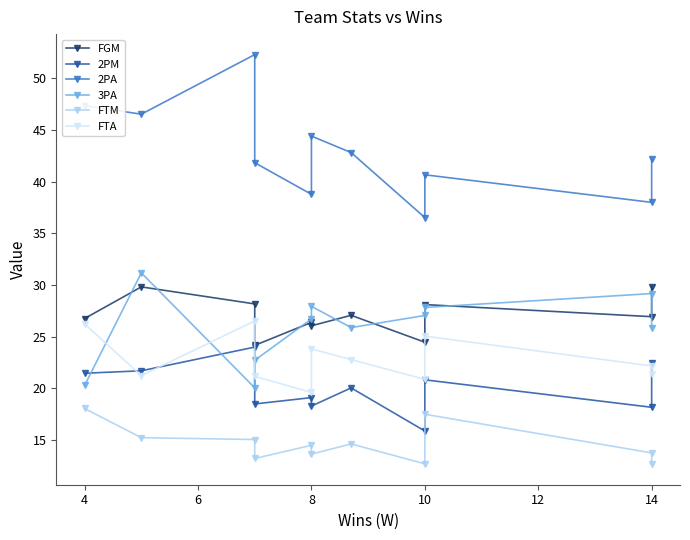

What is the value of the 3PA point at the 7th from the left?

25.9